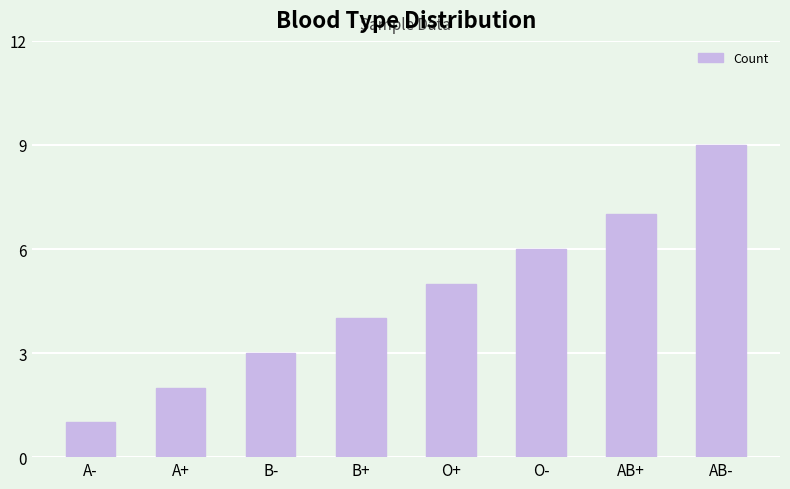

What is the label of the 5th bar from the right?

B+